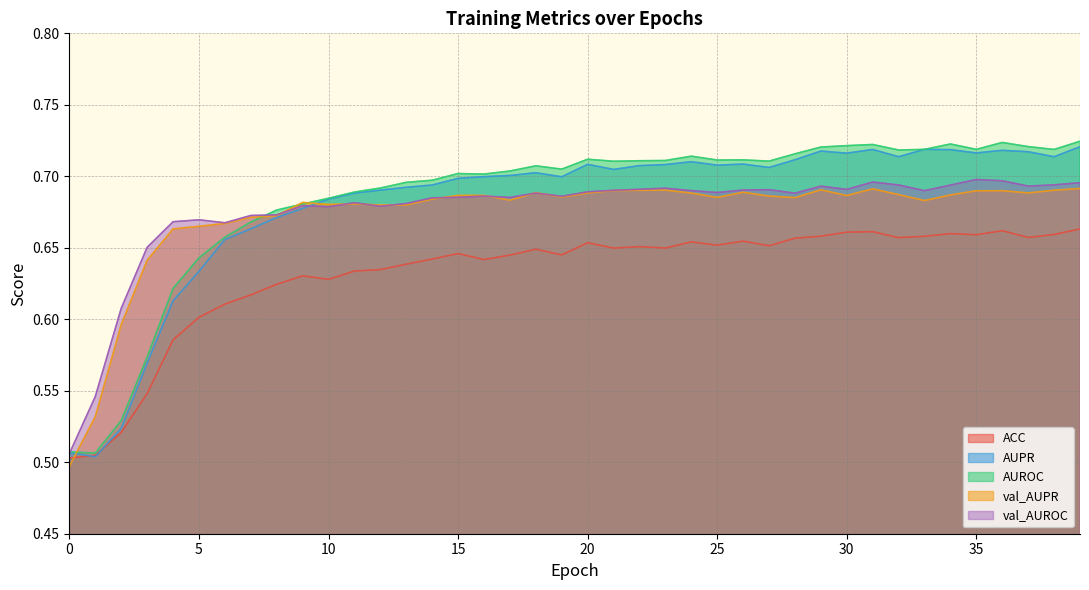

Between 8 and 17, which series saw the biggest shift?

AUPR